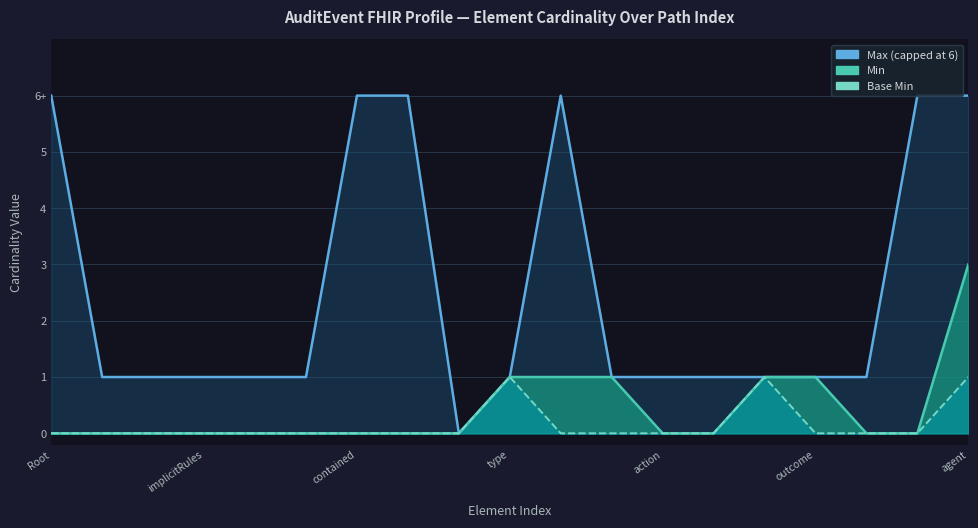

Which category has the lowest value in the Max Numeric series?

AuditEvent.modifierExtension